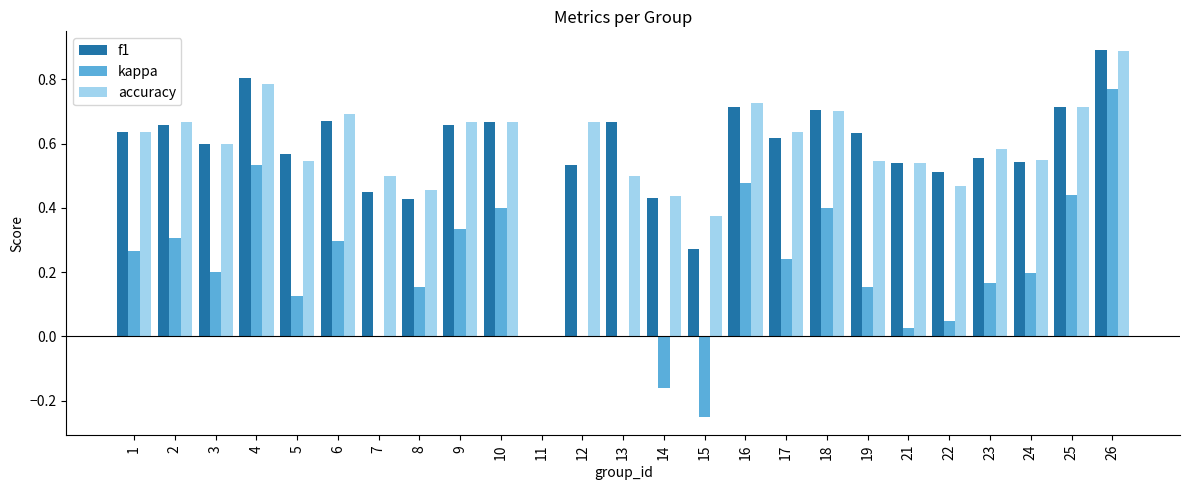

What is the total value across all series at 25?

1.9